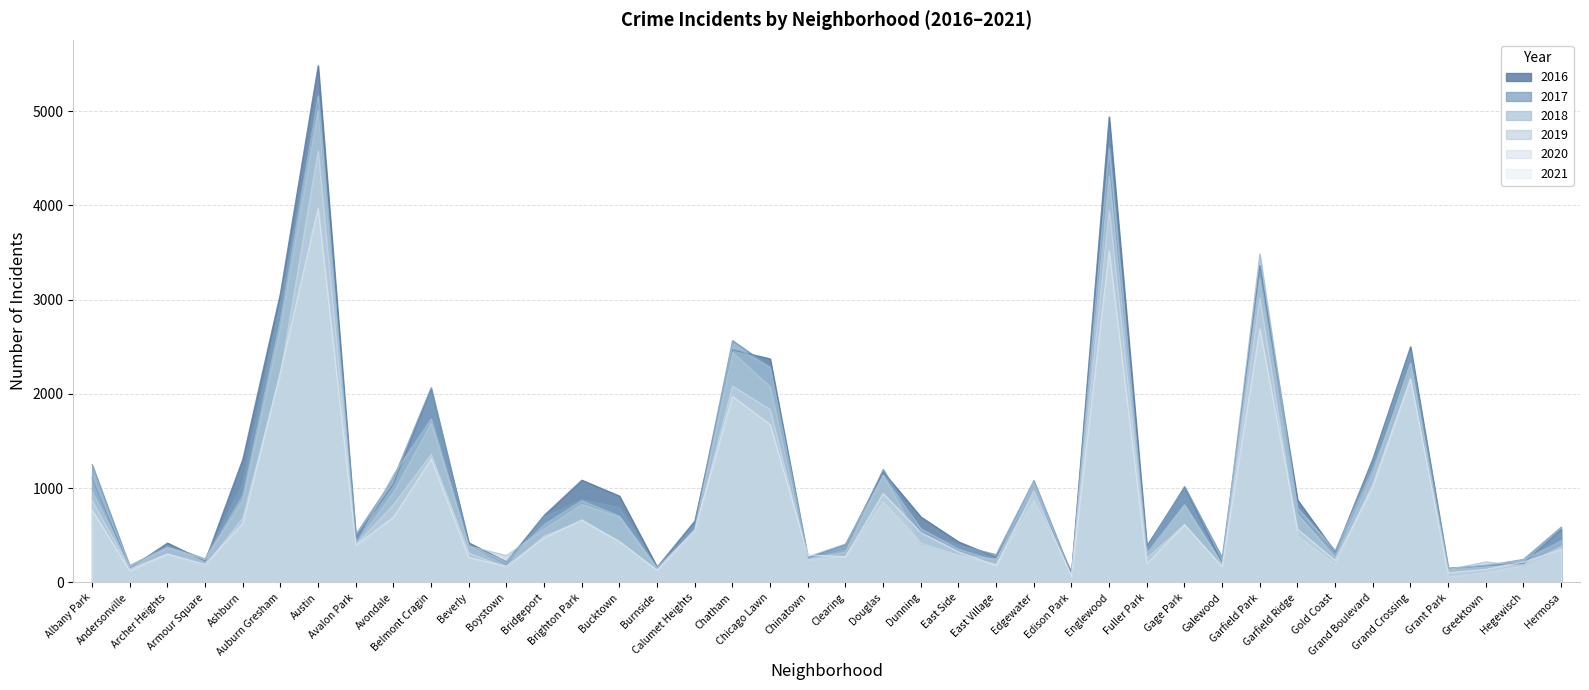

Where is 2021 nearest to the value 2016?

Chatham